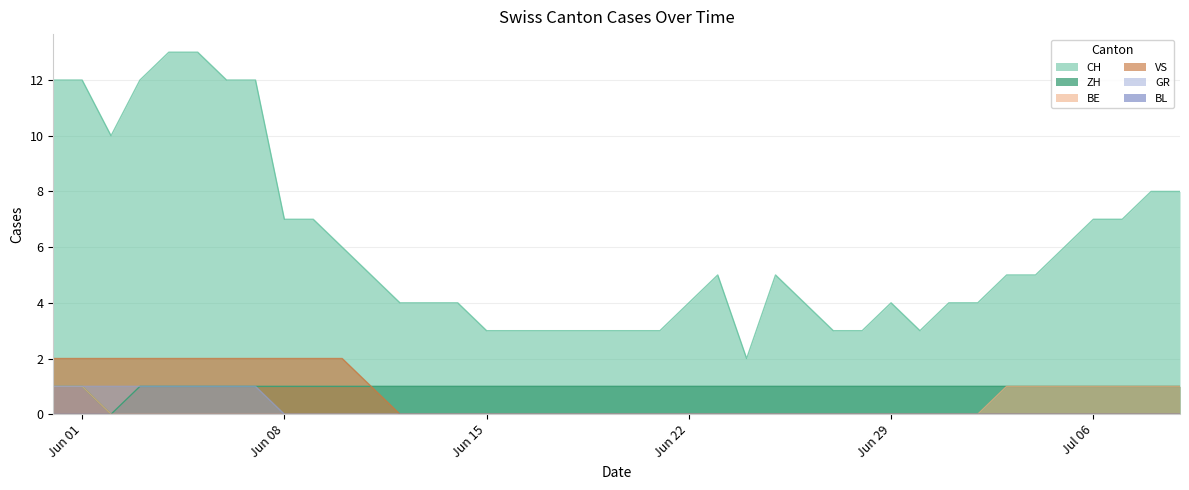

What is the greatest value displayed?

13